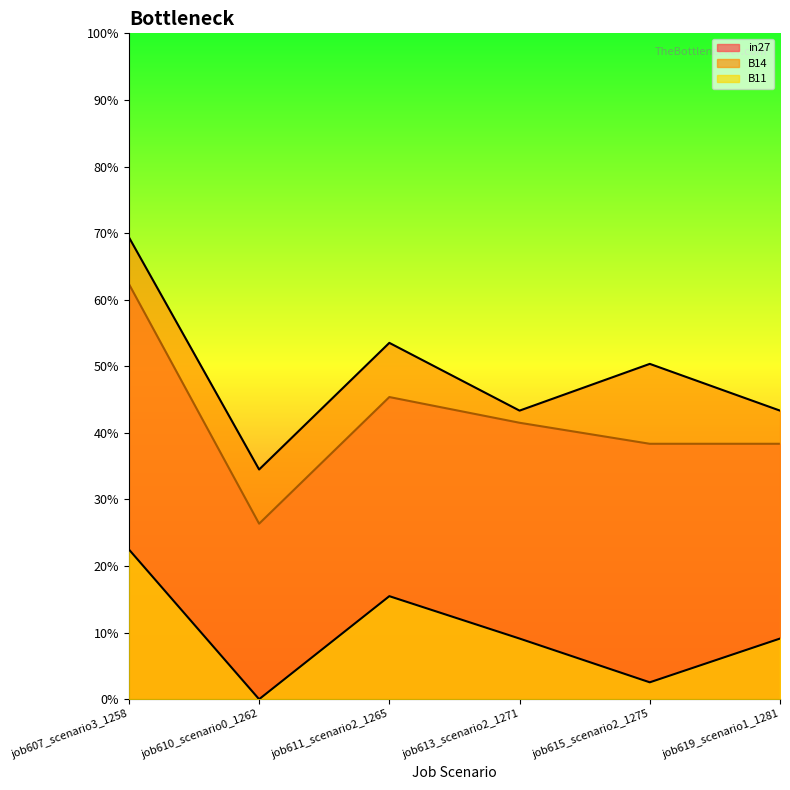

Does the chart display data point markers on the line(s)?

No